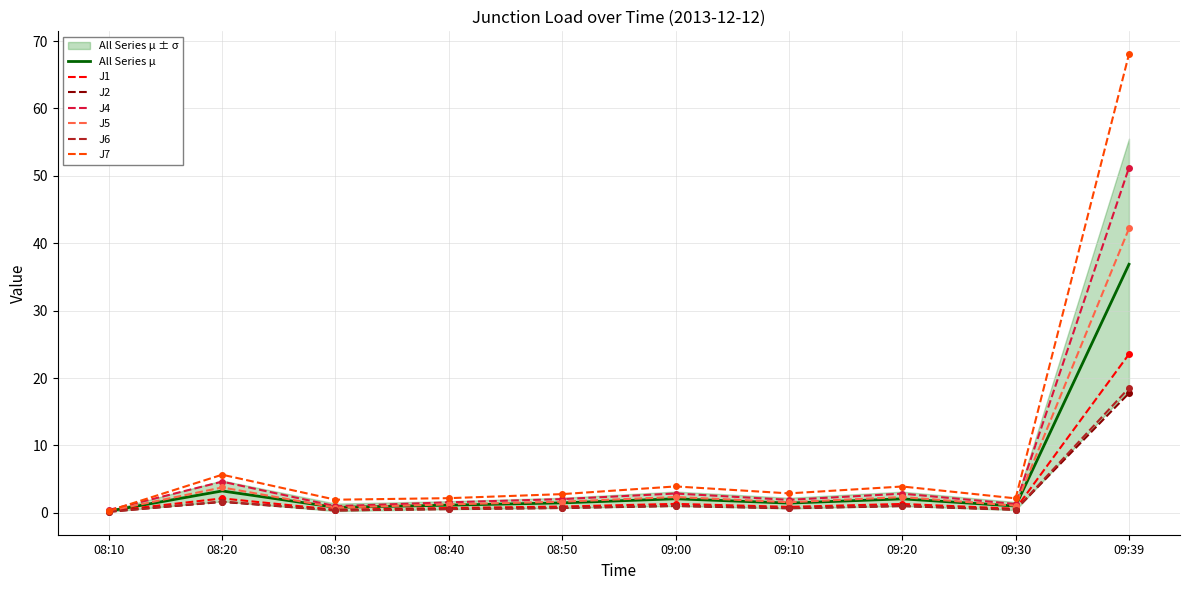

Reading left to right, list all the values displayed in this chart.

J1: 0.2	2.1	0.5	0.7	0.9	1.3	0.9	1.3	0.6	23.5
J2: 0.2	1.6	0.3	0.6	0.7	1.0	0.7	1.0	0.5	17.8
J4: 0.4	4.6	1.0	1.6	2.0	2.9	1.9	2.8	1.3	51.2
J5: 0.3	3.8	0.8	1.2	1.6	2.3	1.6	2.3	1.1	42.2
J6: 0.1	1.7	0.3	0.6	0.7	1.0	0.7	1.0	0.5	18.5
J7: 0.3	5.7	1.9	2.2	2.8	3.9	2.9	3.9	2.1	68.0